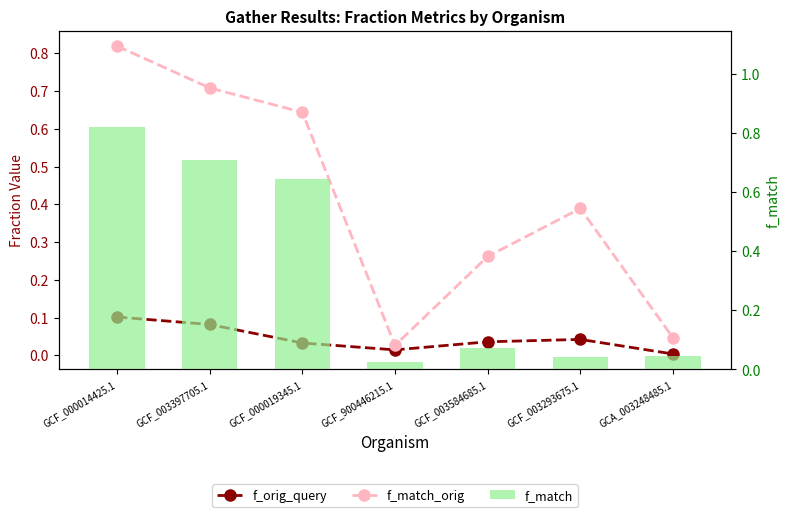

What is the approximate value of f_match at GCF_003397705.1?

0.7